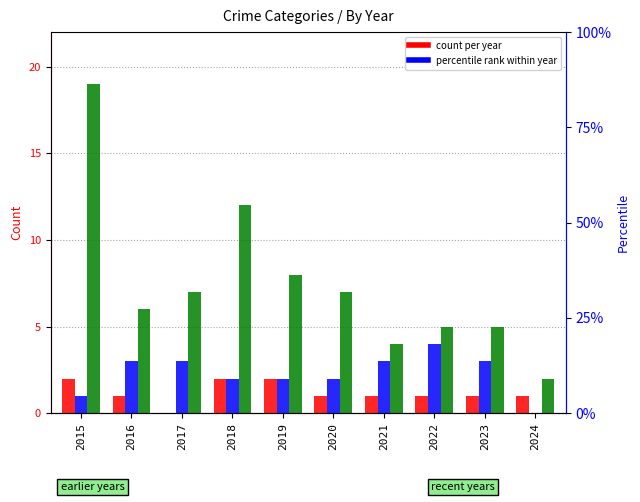

How many Aggravated Assault values are between 1 and 2?

9